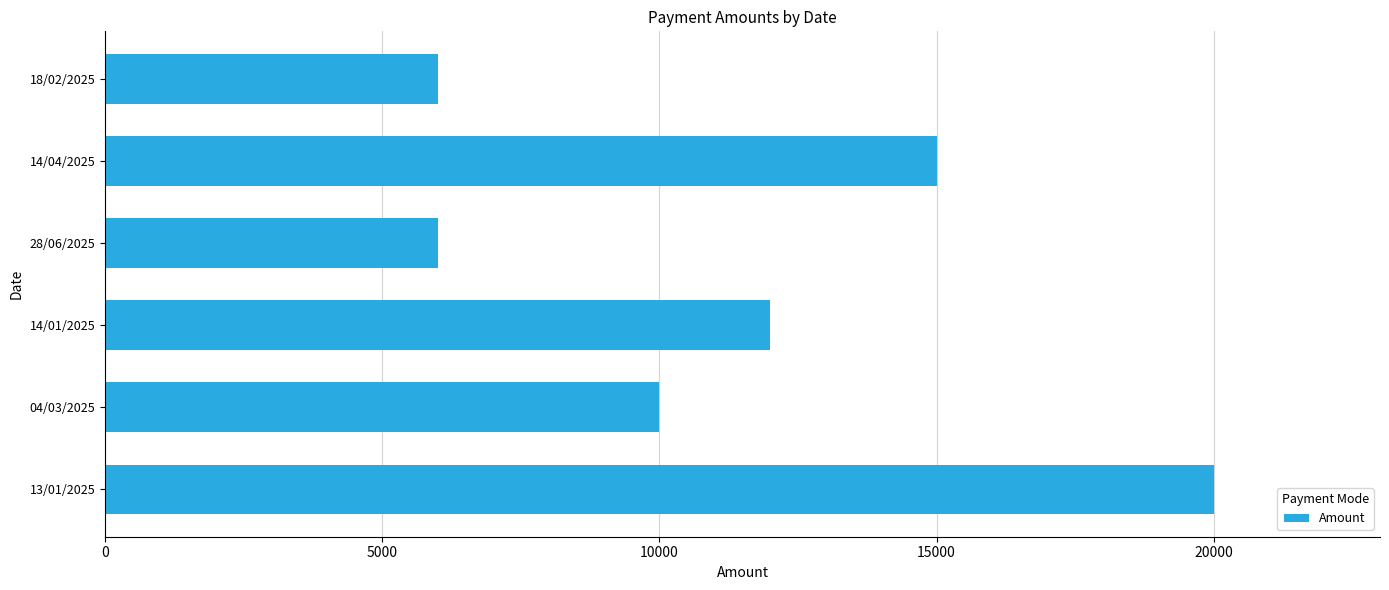

Reading bottom to top, transcribe all the data shown in this chart.

20000	10000	12000	6000	15000	6000